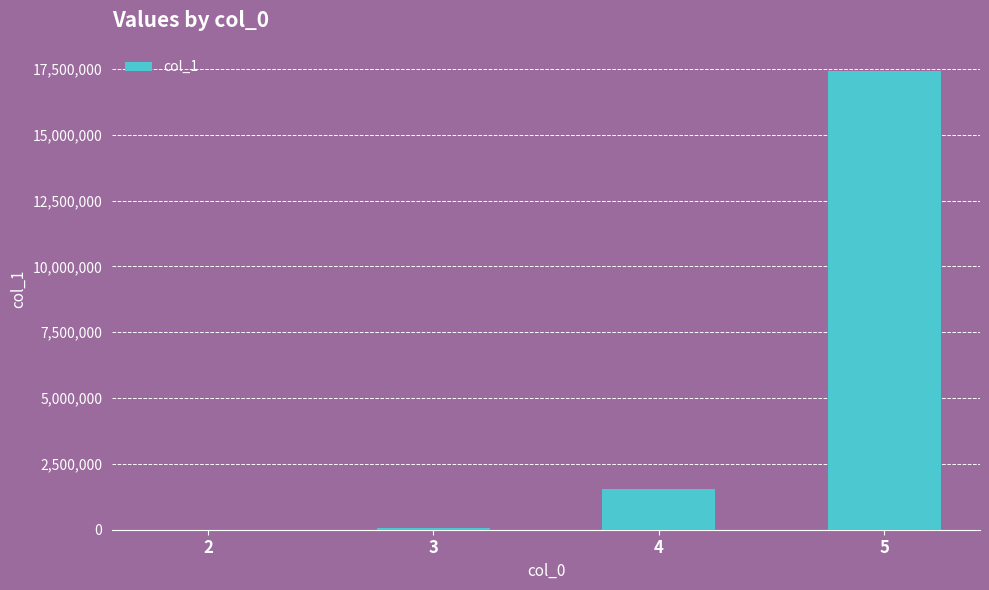

What is the sum of all values?

19067177